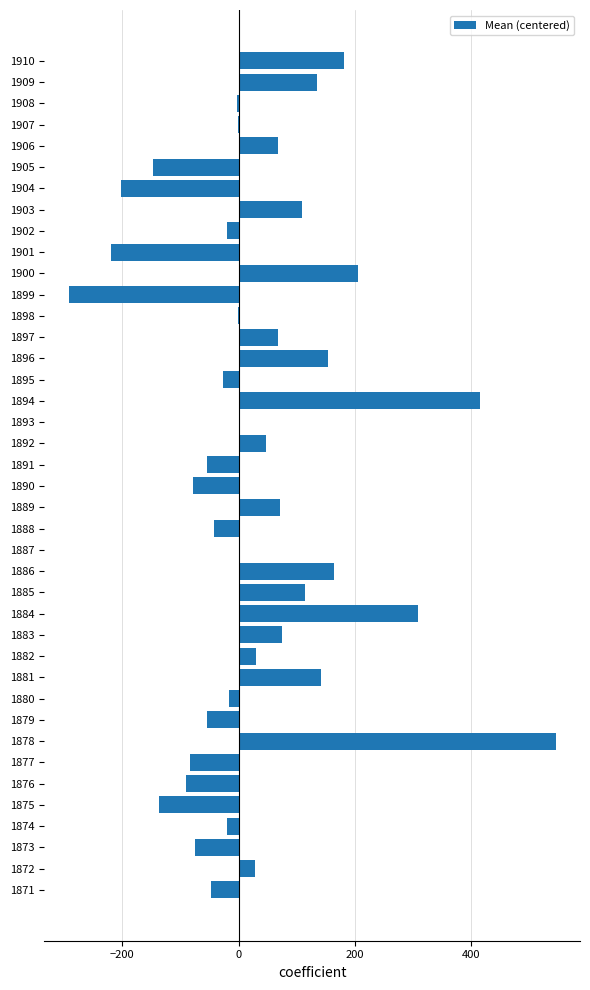

What is the sum of all values?

1250.8